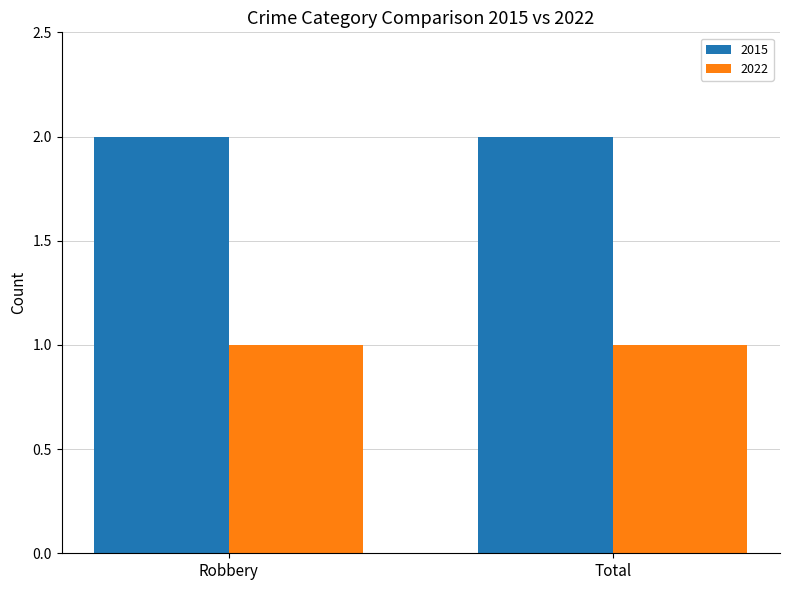

The 2022 series shows 1 at Robbery. True or false?

True